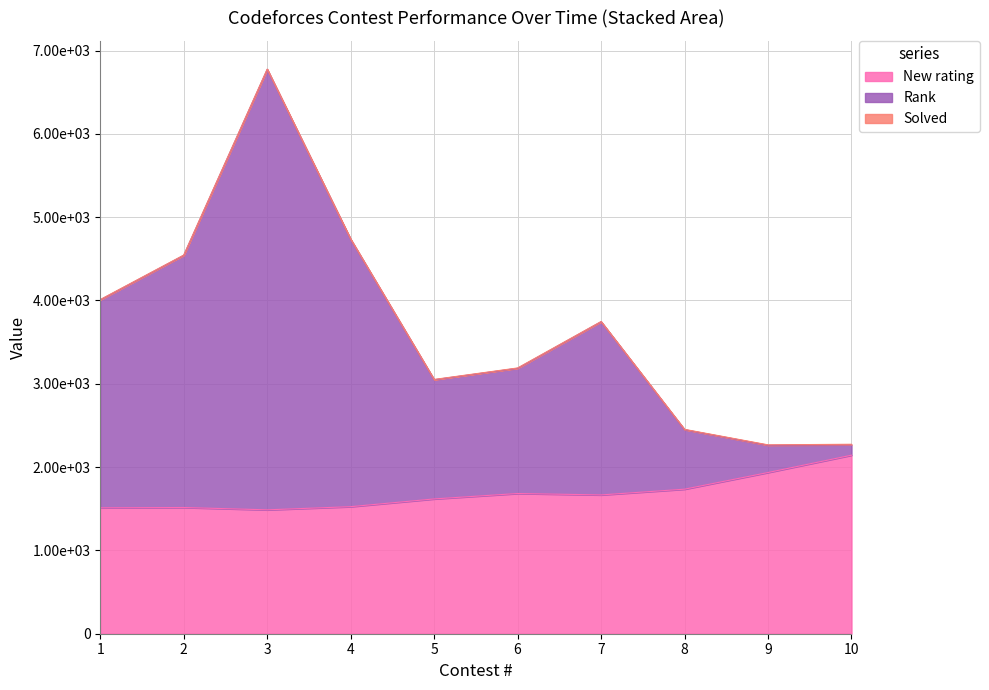

Does the chart display data point markers on the line(s)?

No